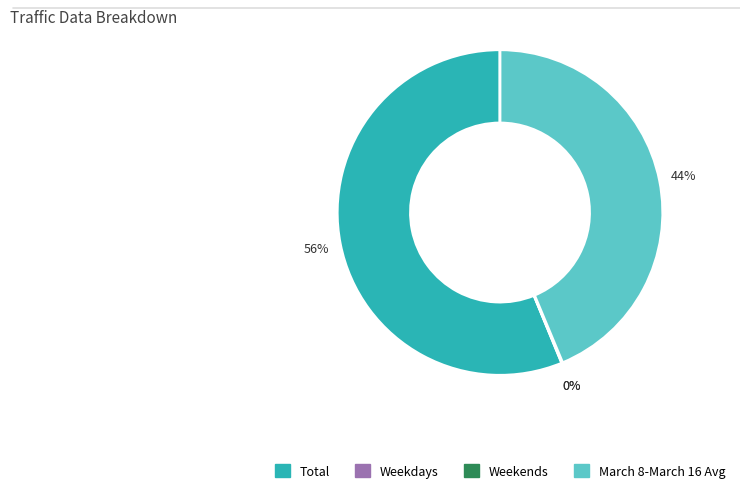

Is there any slice that represents more than half of the pie?

Yes